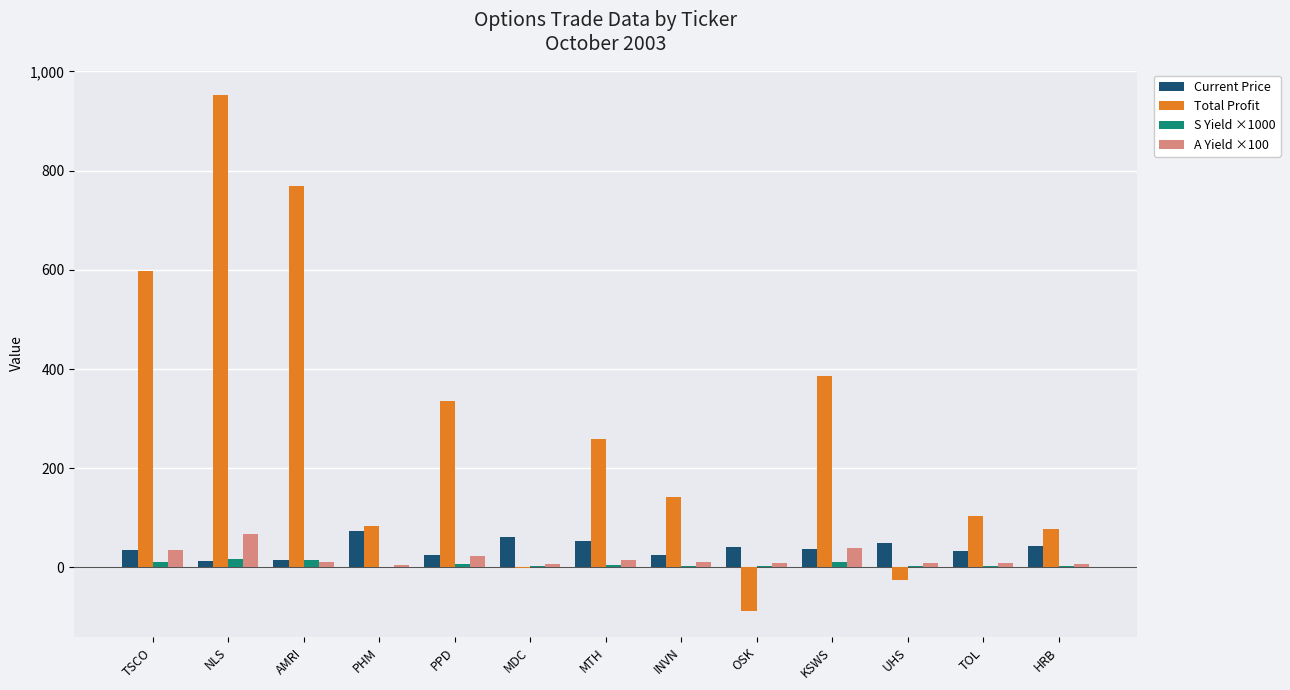

Which series has the largest total across all categories?

Total Profit